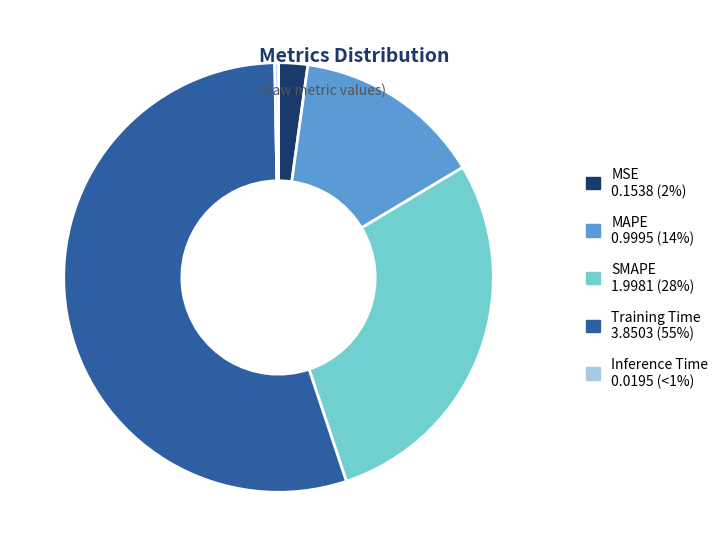

Do SMAPE 1.9981 (28%) and Inference Time 0.0195 (<1%) together represent more than half of the pie?

No